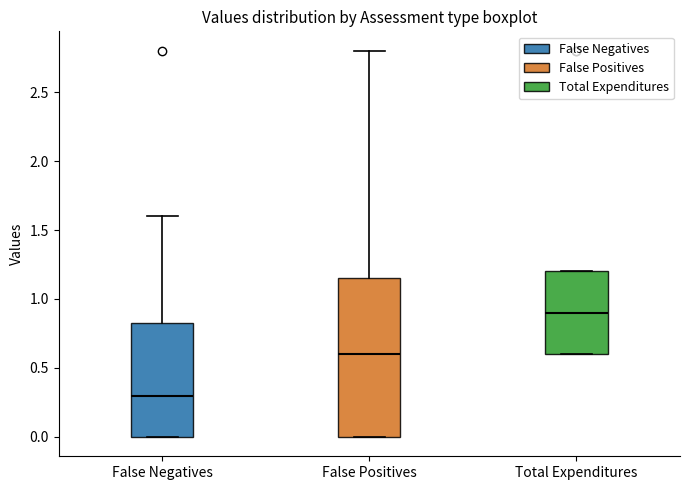

Where does the upper whisker of the box for False Positives end on the y-axis? The values are not printed on the chart, so give them approximately, as read against the axis.

2.80